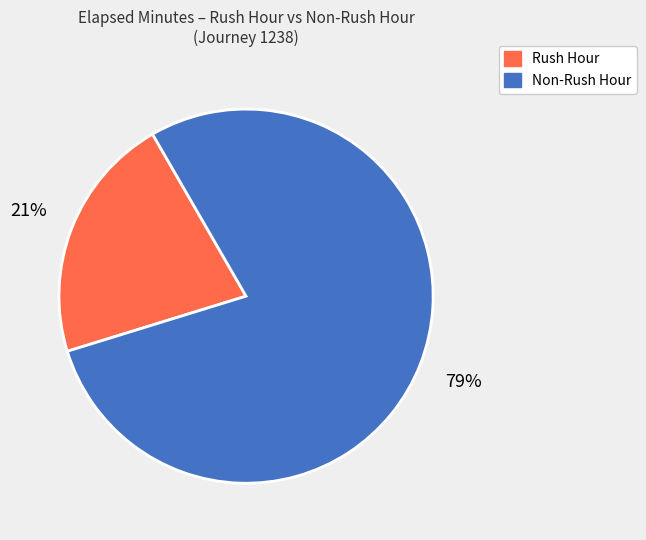

Which category has the biggest portion of the pie?

Non-Rush Hour